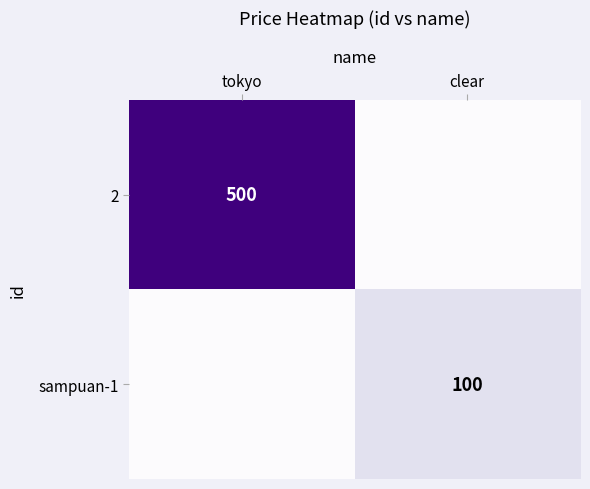

The value of sampuan-1 at clear is 100. True or false?

True